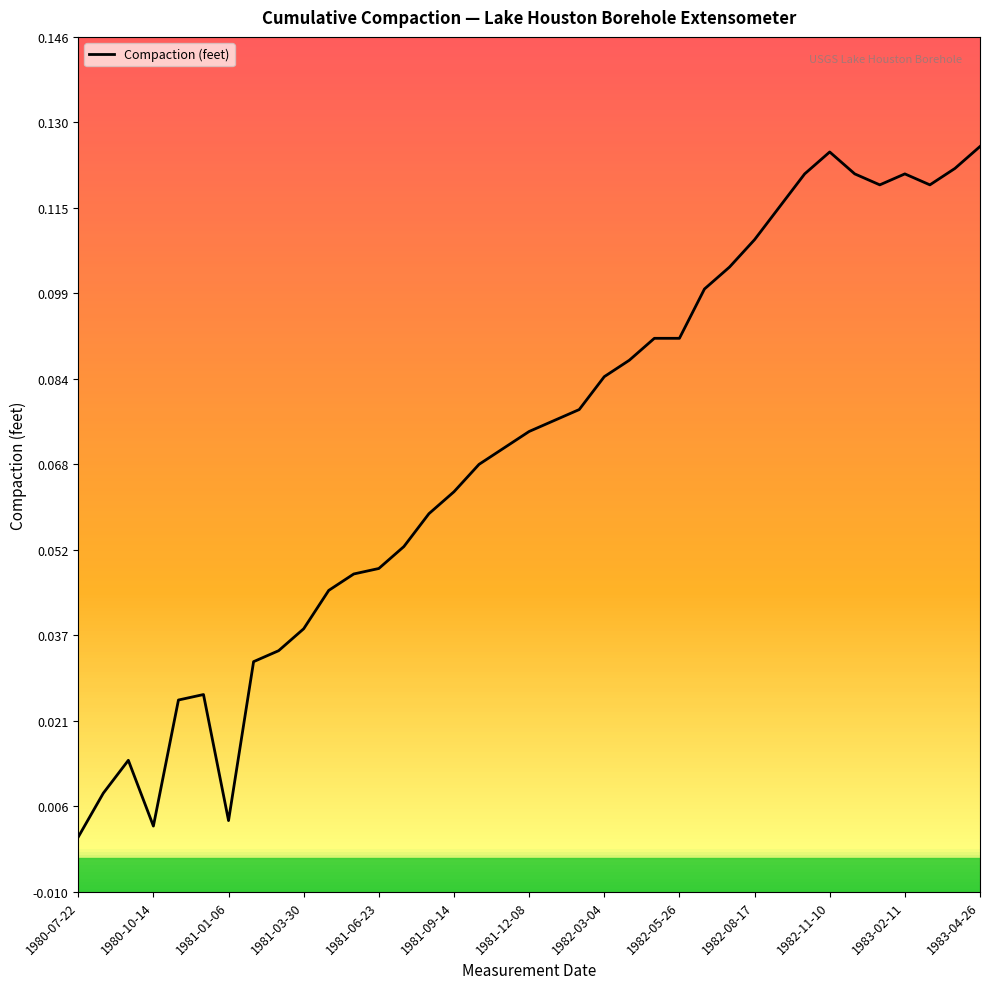

What is the average value?

0.1